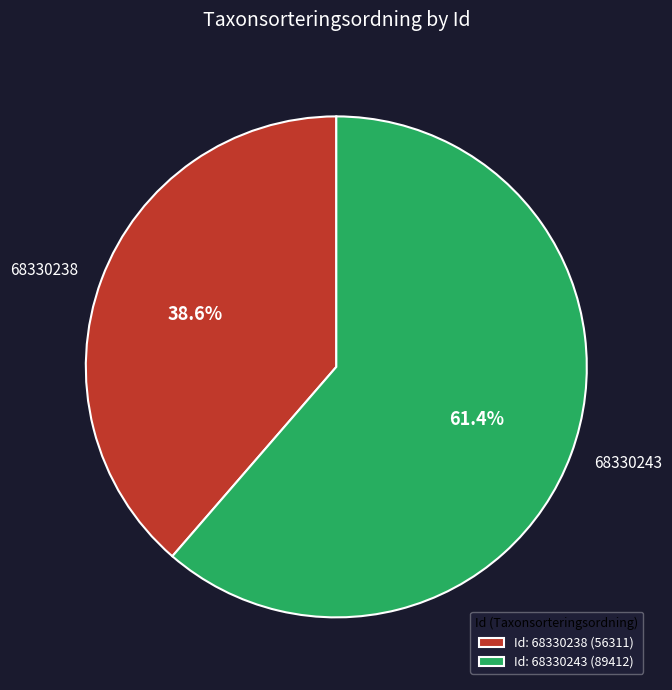

What is the smallest slice in the pie chart?

68330238